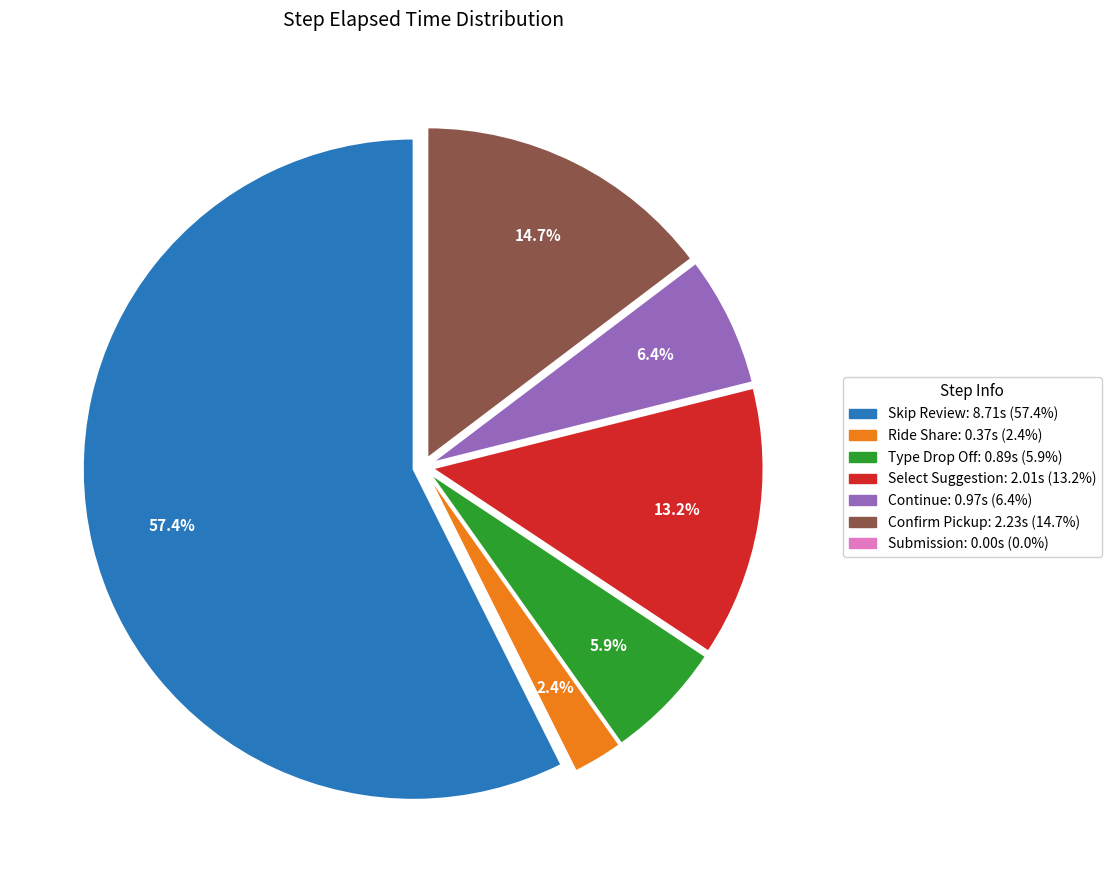

Which category has the biggest portion of the pie?

Skip Review